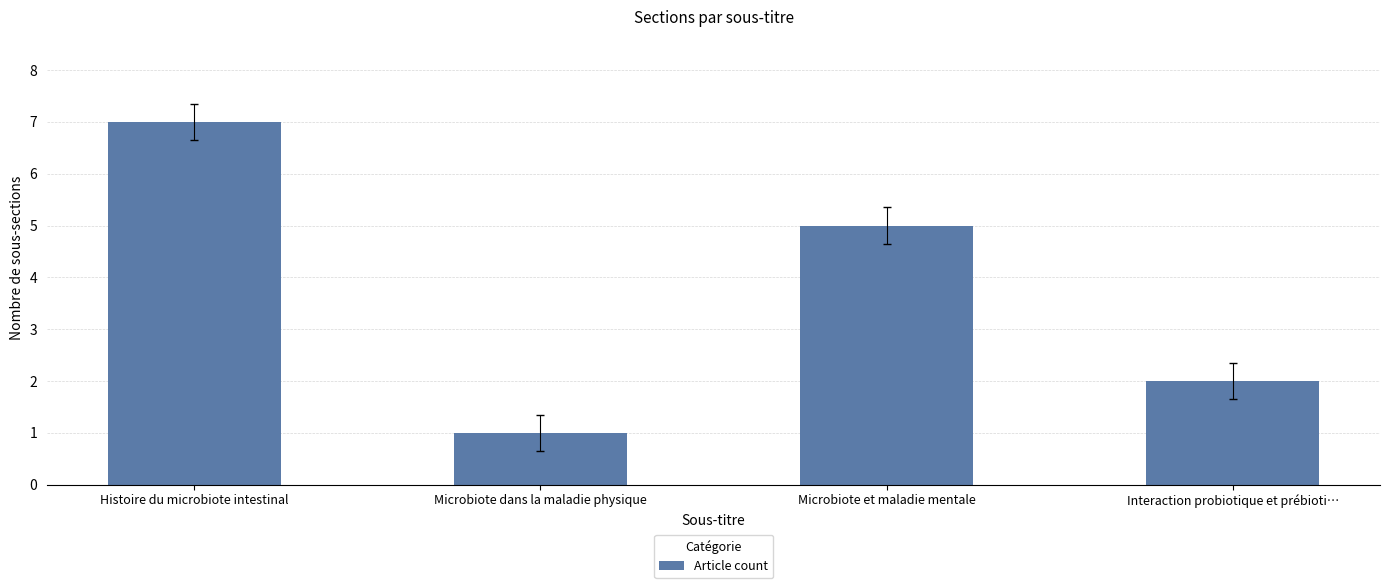

Where does the data first go above 5?

Histoire du microbiote intestinal